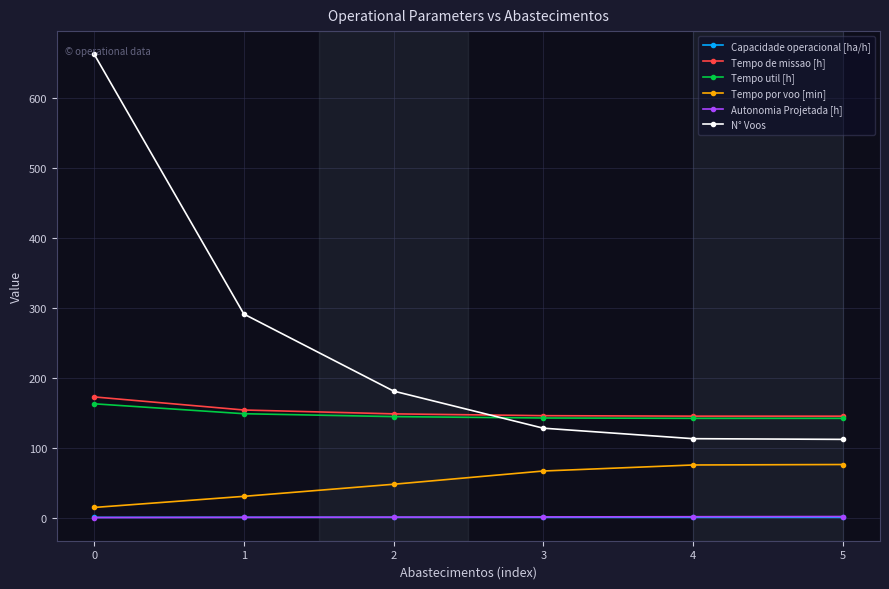

Which series ends up on top after the final intersection of Capacidade operacional [ha/h] and Autonomia Projetada [h]?

Autonomia Projetada [h]